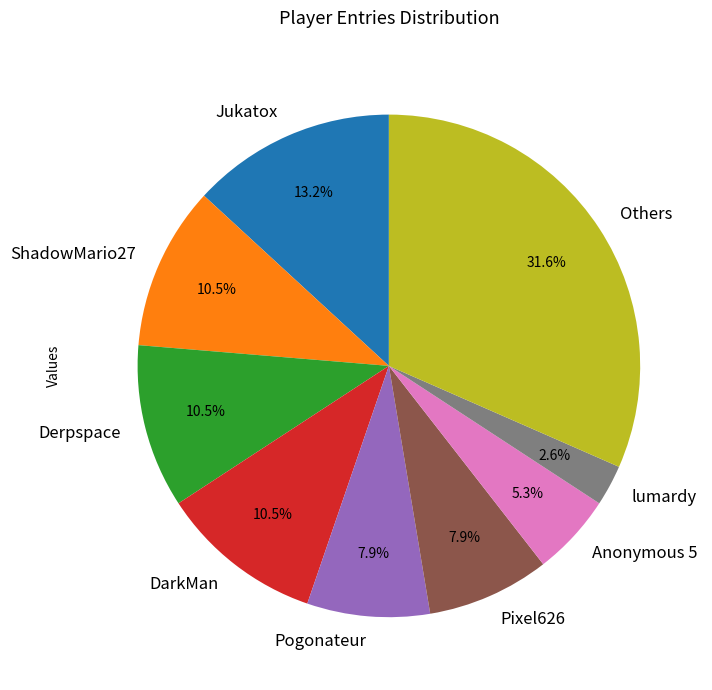

What portion of the pie excludes Jukatox?

86.8%